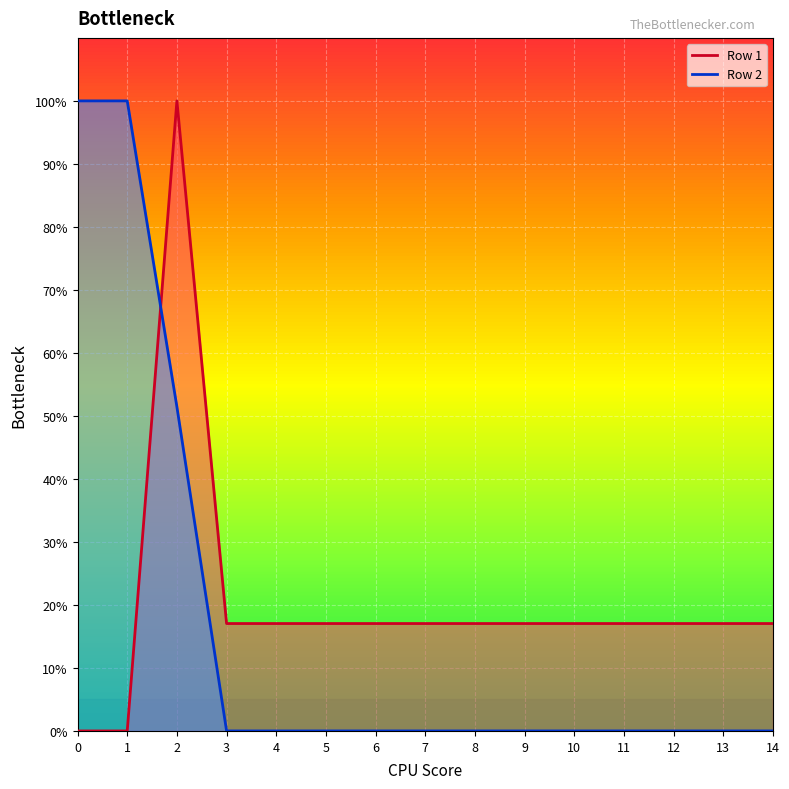

What value does the Row 2 series have at 2?

51.4